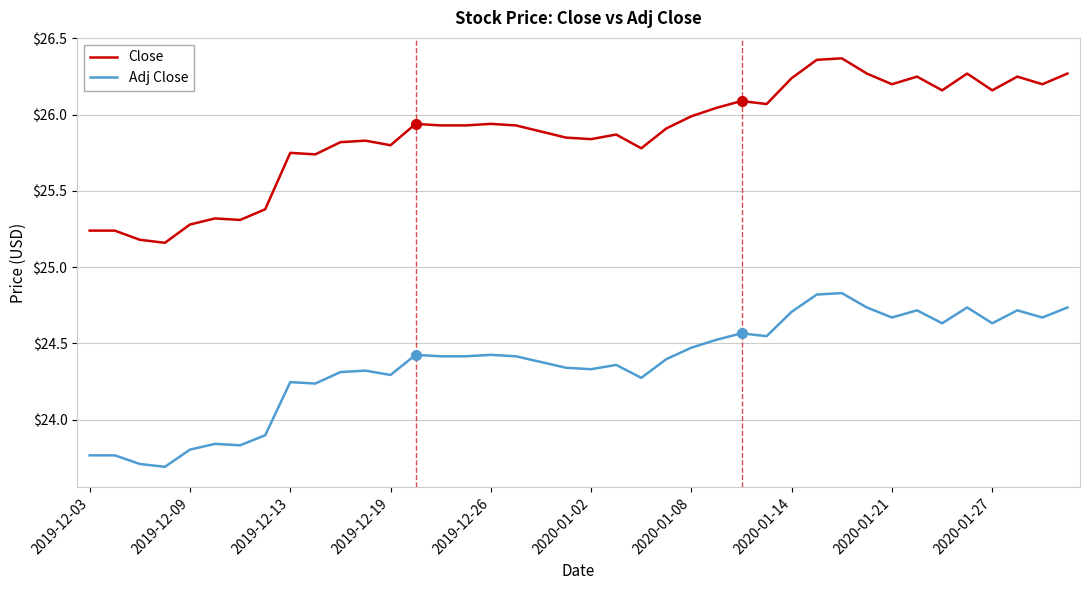

Rank the series by their average value, from highest to lowest.

Close, Adj Close